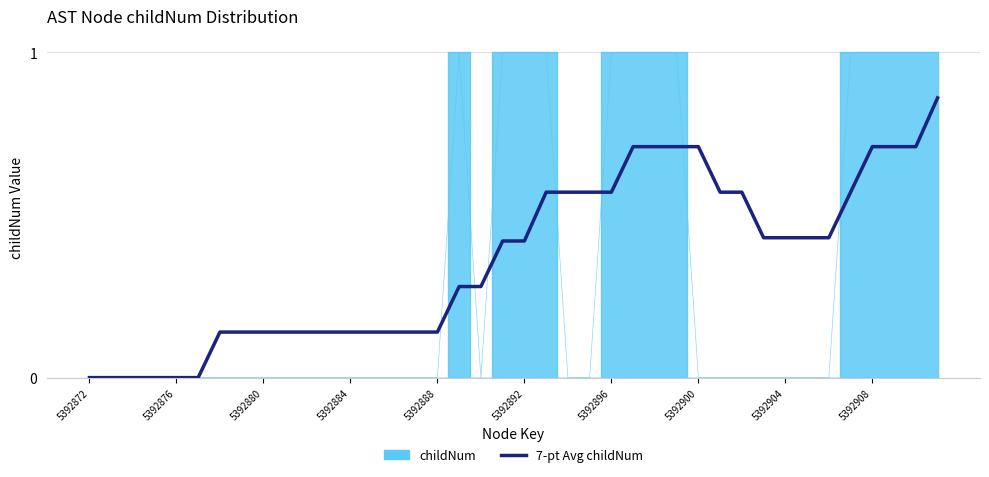

How many lines are shown in the chart?

1